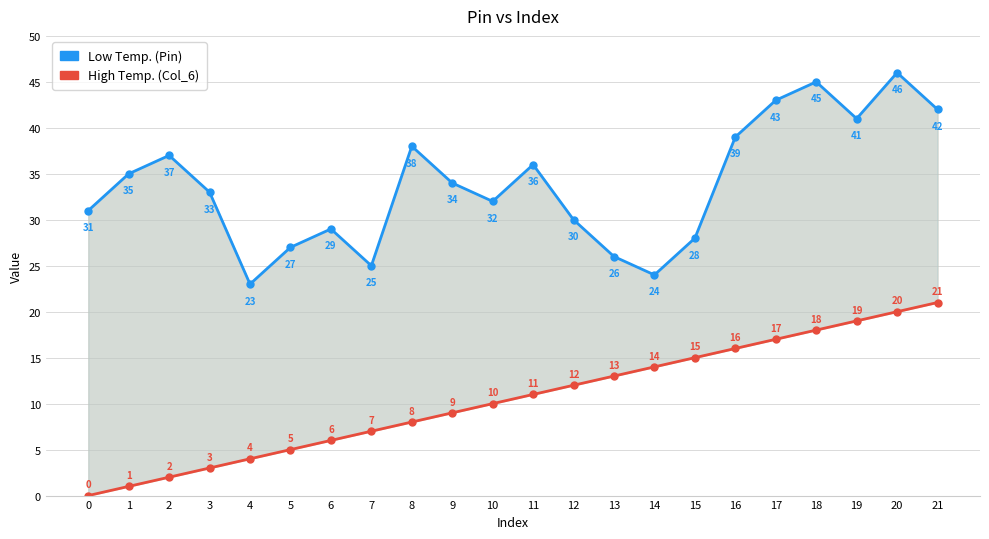

Which category has the highest value in the Low Temp. (Pin) series?

20